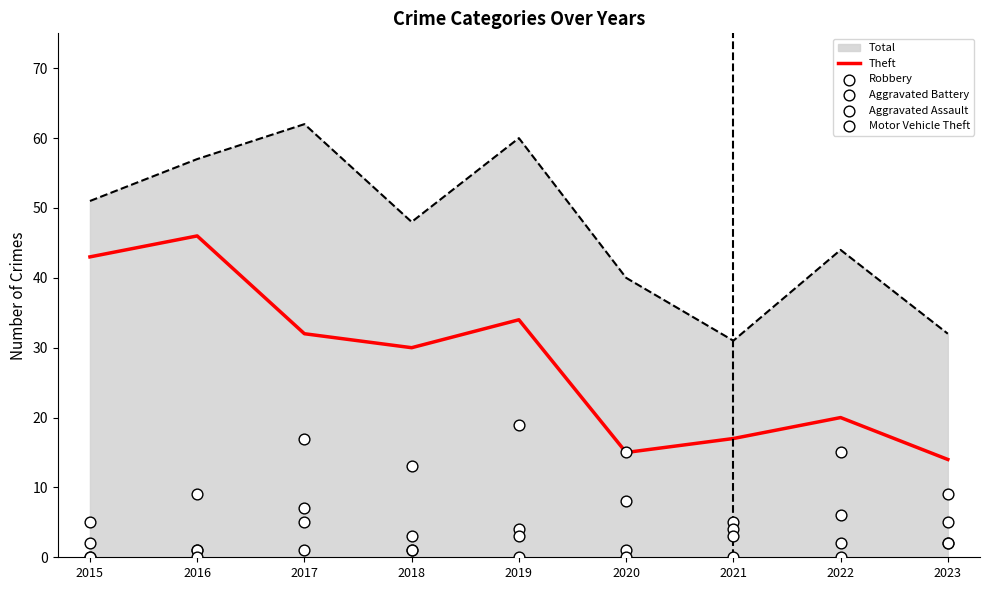

Which series has the largest total across all categories?

Theft